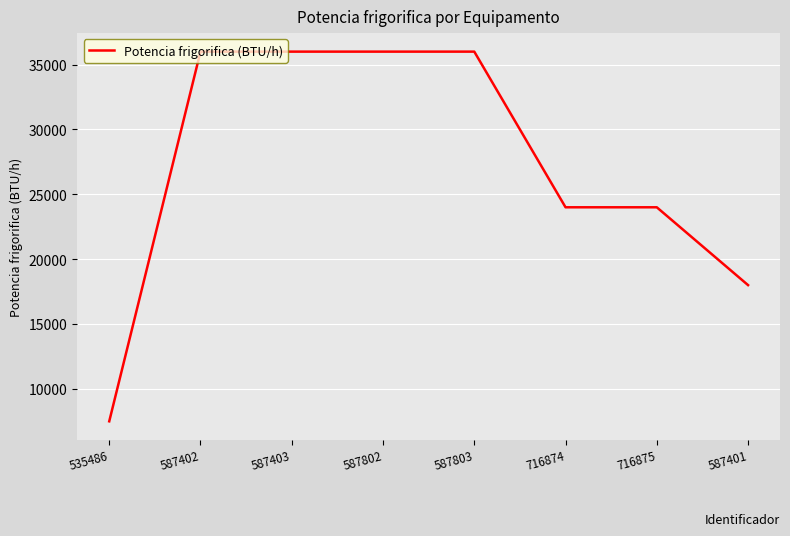

Count the number of categories in the chart.

8